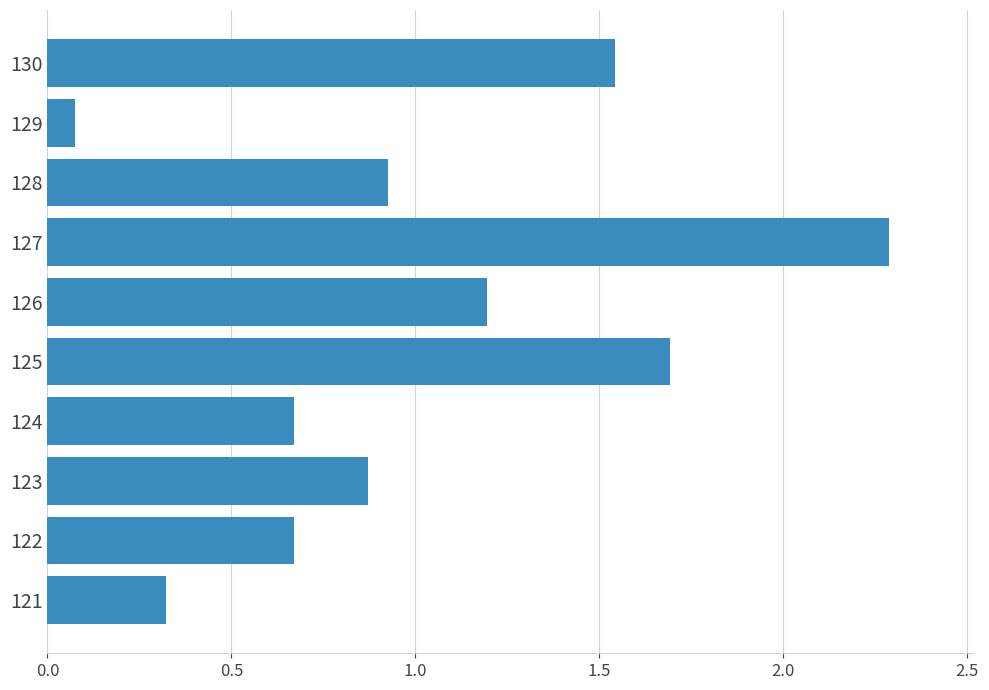

How many categories are shown in the chart?

10